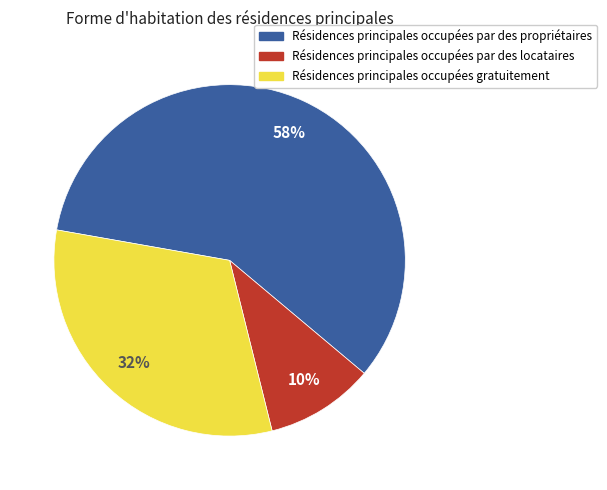

Is there a majority slice in this chart?

Yes